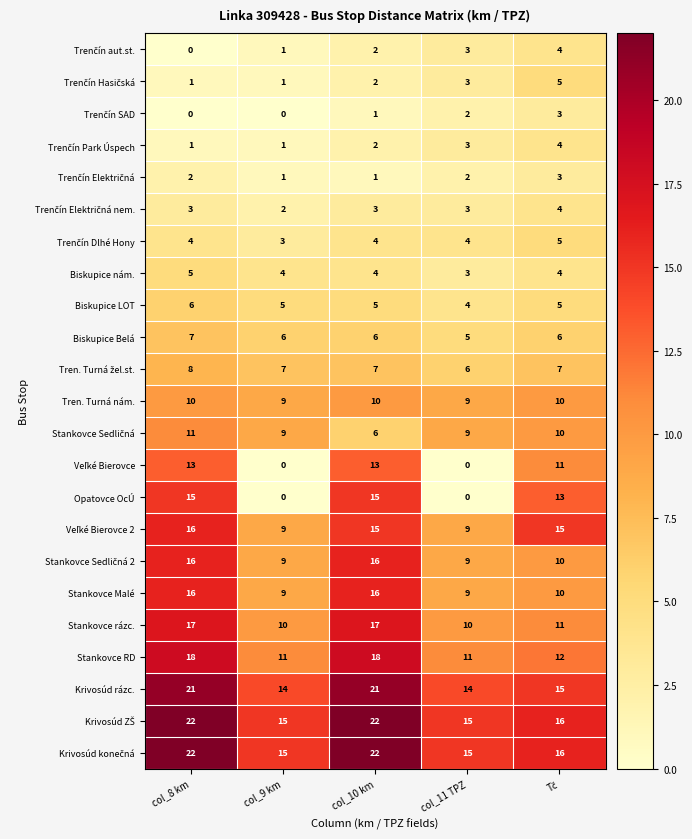

What is the sum of the Biskupice Belá values at col_8 km and col_9 km?

13